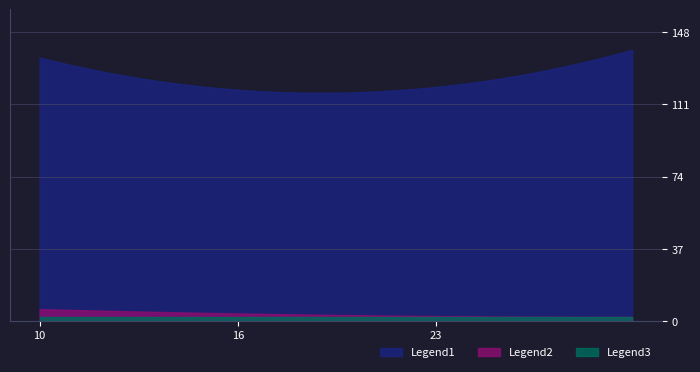

Reading left to right, what are all the values shown in this chart?

SPC_SPACE: 135	117	139
SPECTRUM: 6	3	2
WITHOUT_ISOLATION_F: 2	2	2